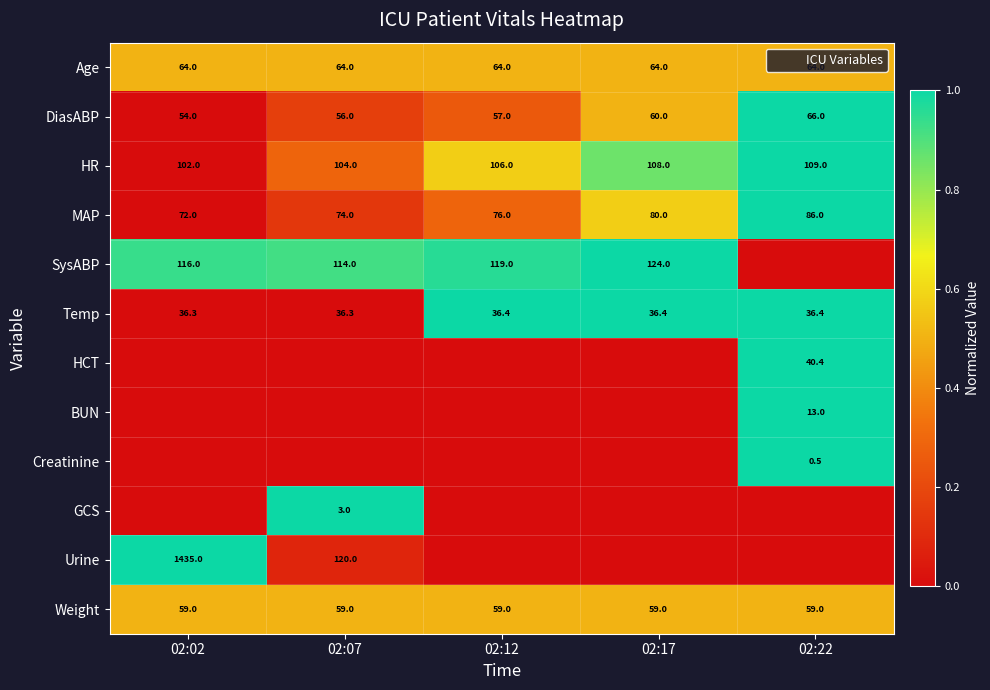

Between 02:12 and 02:17, which series saw the biggest shift?

HR